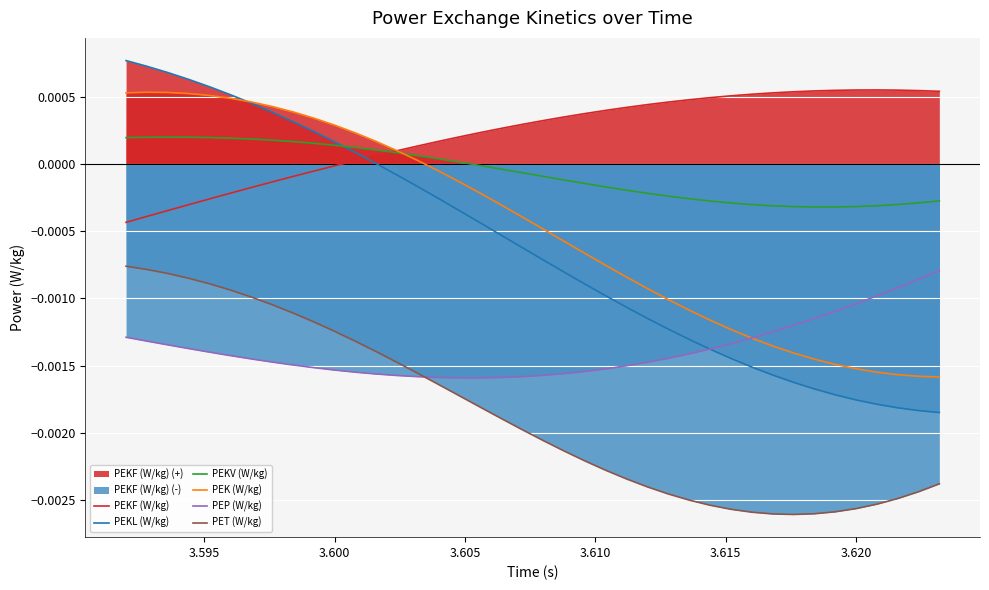

True or false: PET (W/kg) and PEKF (W/kg) intersect in this chart.

False